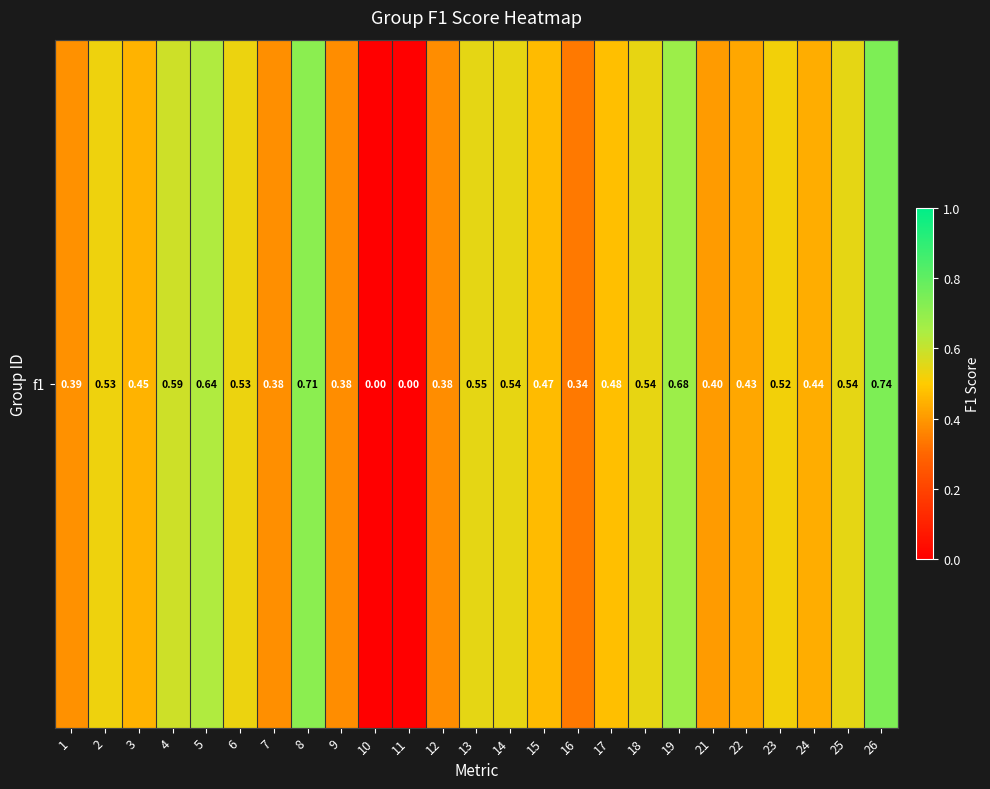

Count the values in the range 0 to 1.

25